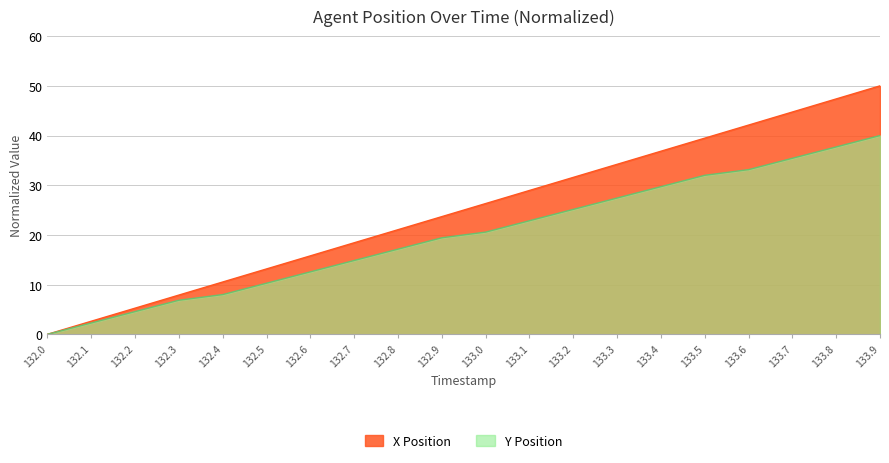

Which label corresponds to the smallest value in the chart?

132.0